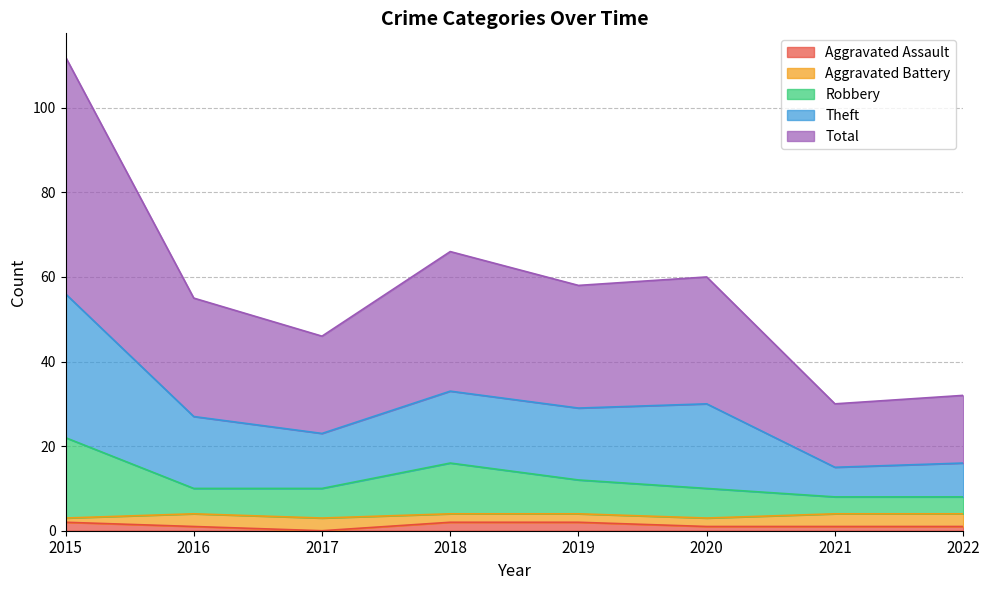

Where is the first local maximum for Robbery?

2018